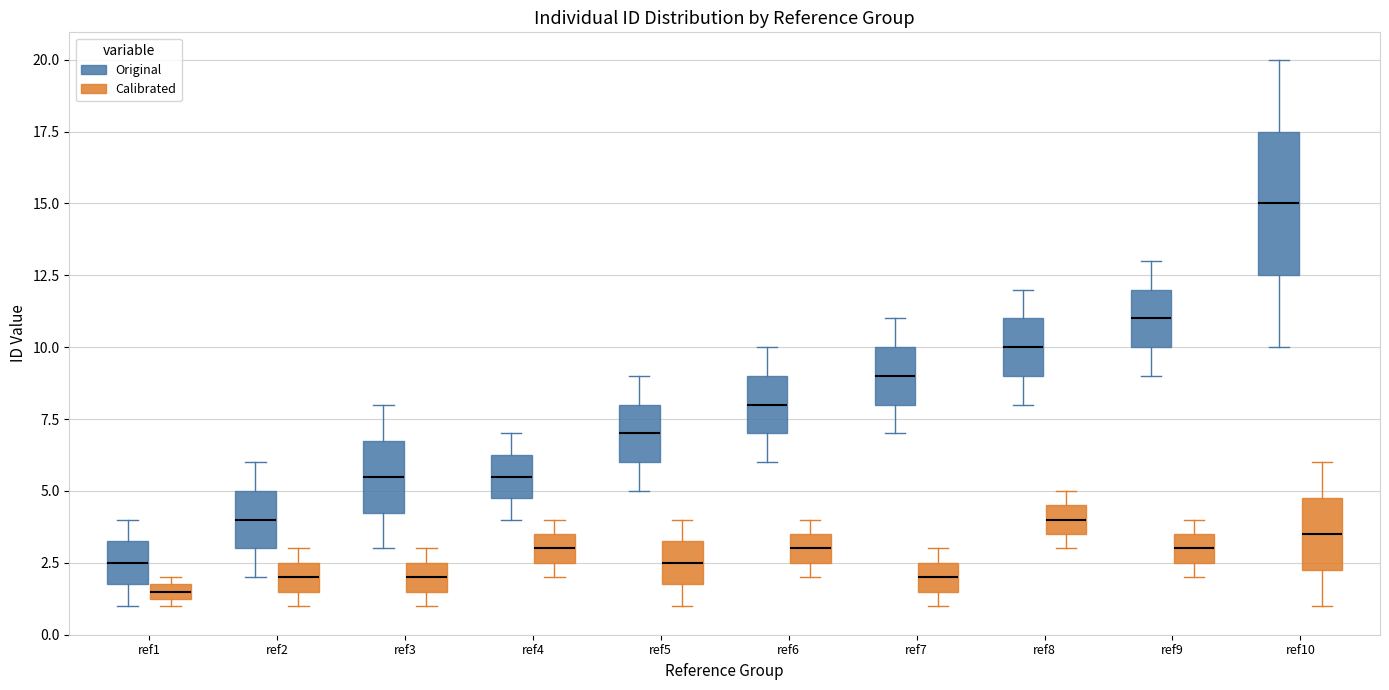

Which box is the tallest, from its lower edge to its upper edge?

ref10 (Original)